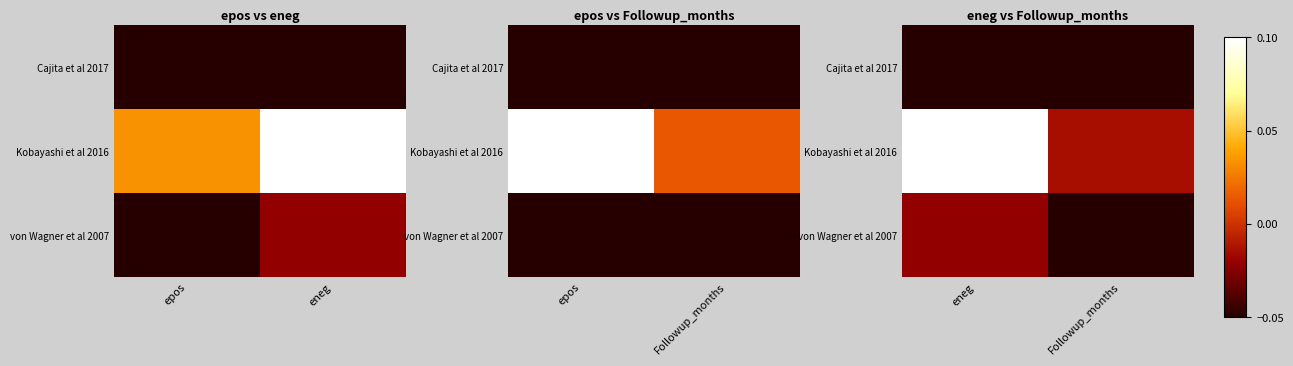

List the series in order of their overall mean, lowest first.

Cajita et al 2017, von Wagner et al 2007, Kobayashi et al 2016